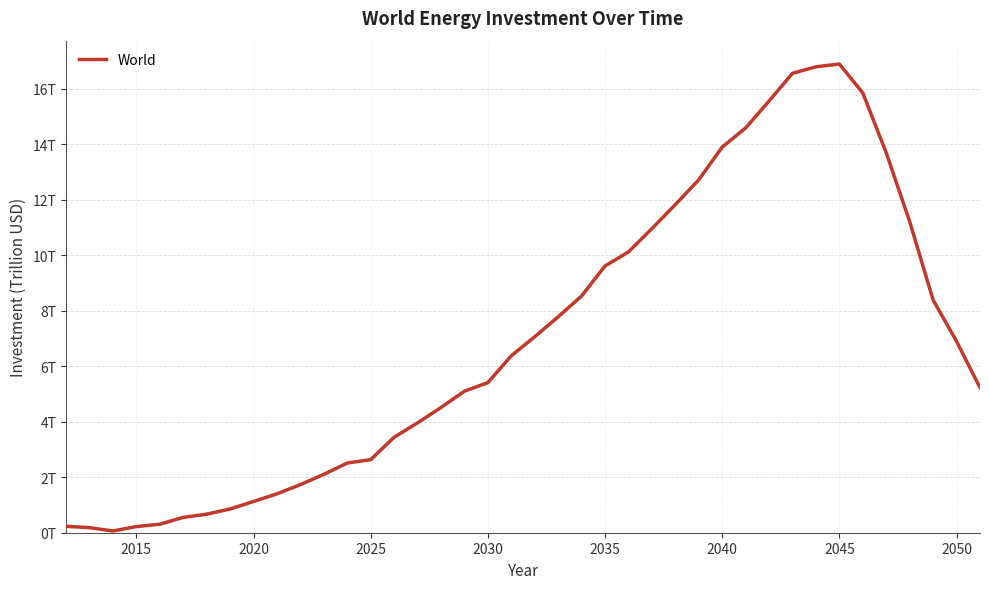

True or false: the data has more than 0 interior local peaks.

True